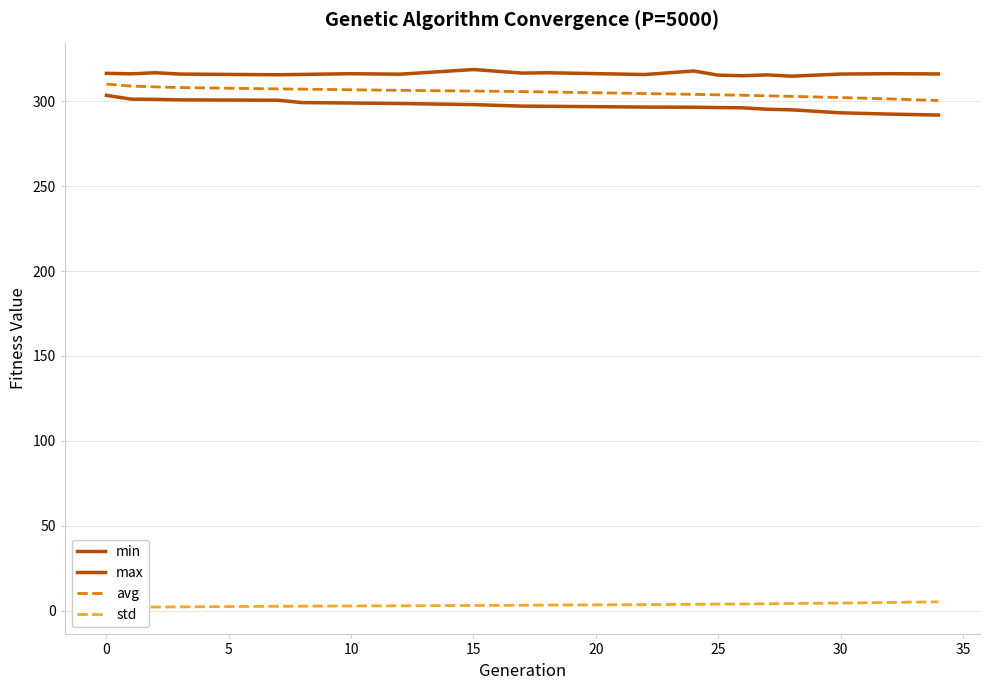

What is the value of the max point at the 20th from the left?

316.1